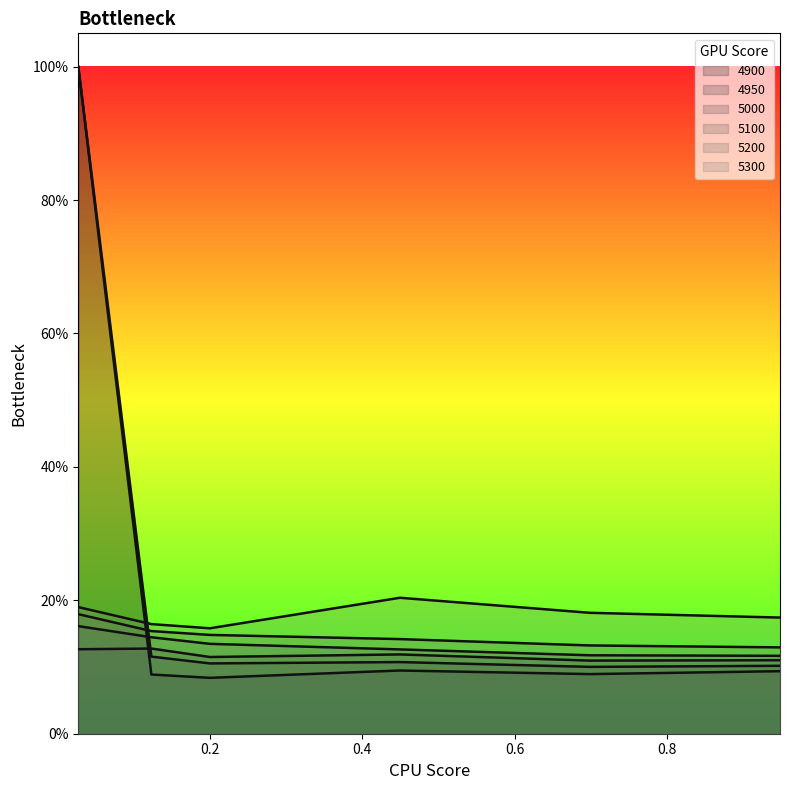

At 0.947945205479452, list the series in order from smallest to largest.

4900, 4950, 5000, 5100, 5200, 5300